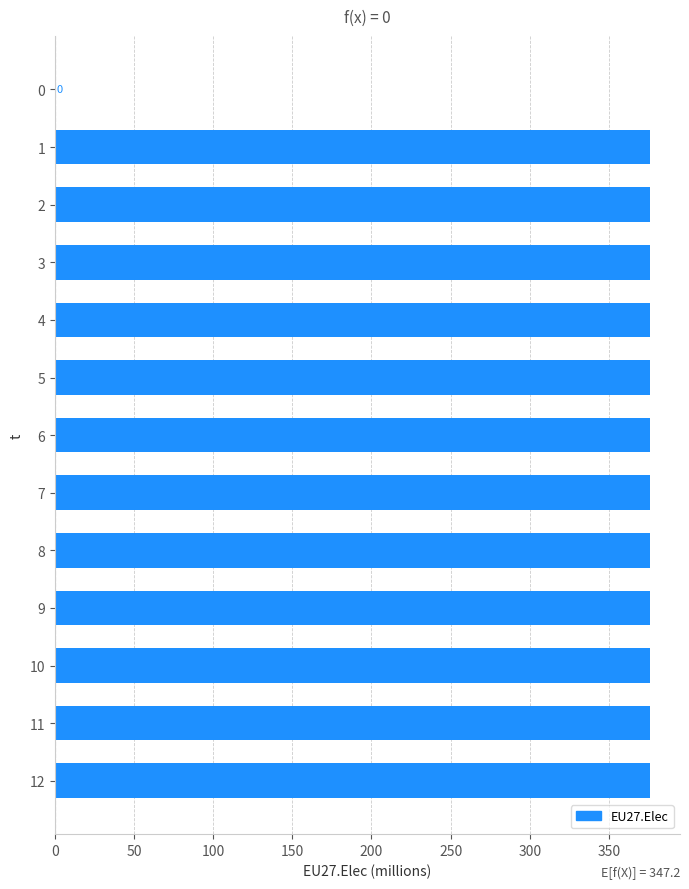

The chart shows a value of -190.5 at 0. True or false?

False